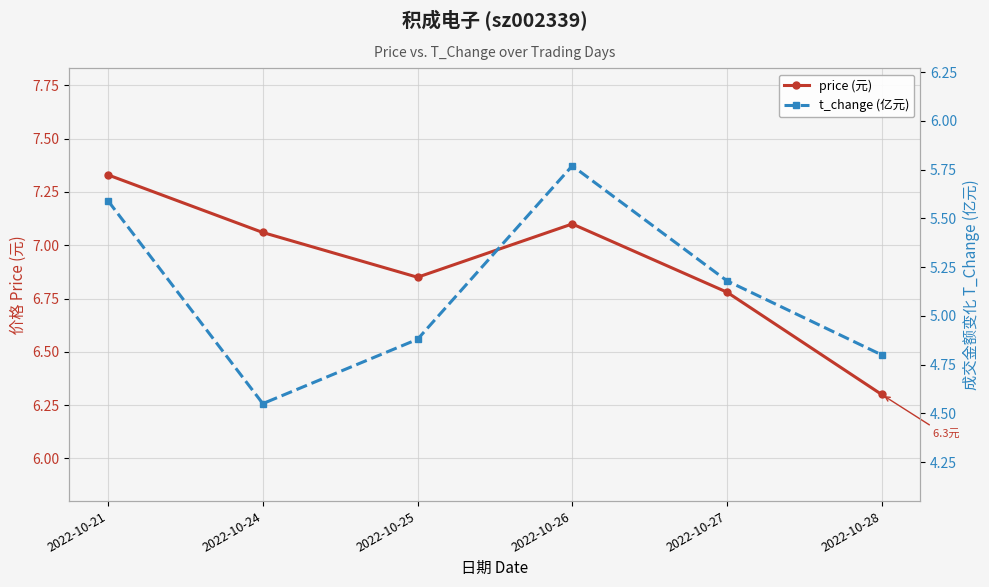

What is the difference between the maximum and minimum values in the t_change (亿元) series?

1.2